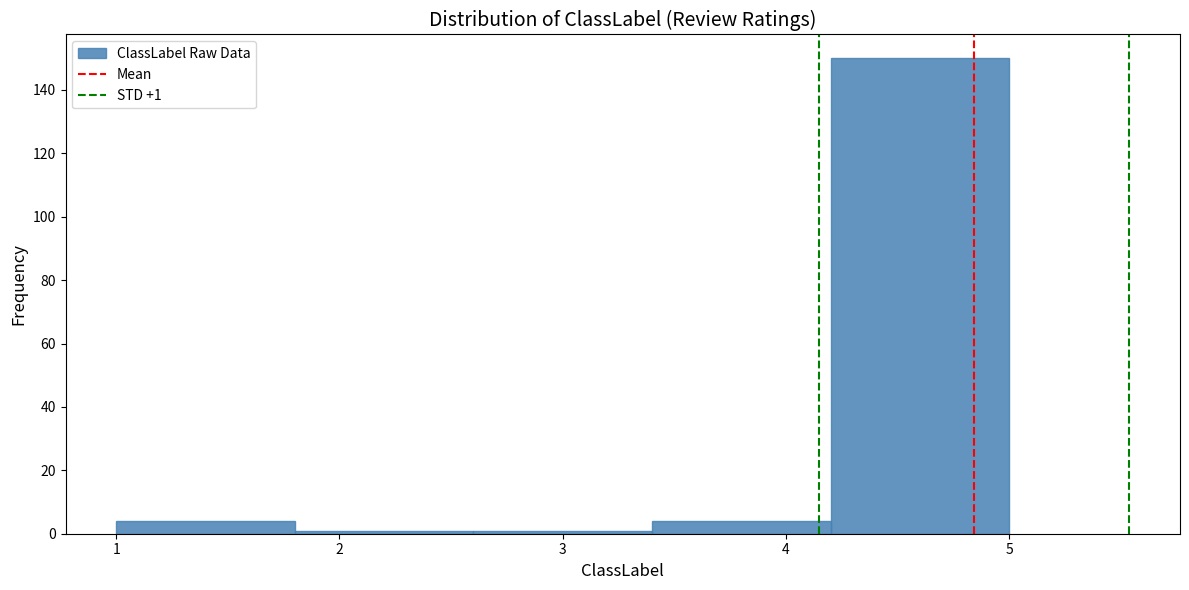

Which range on the x-axis has the tallest bar?

4.2 to 5.0